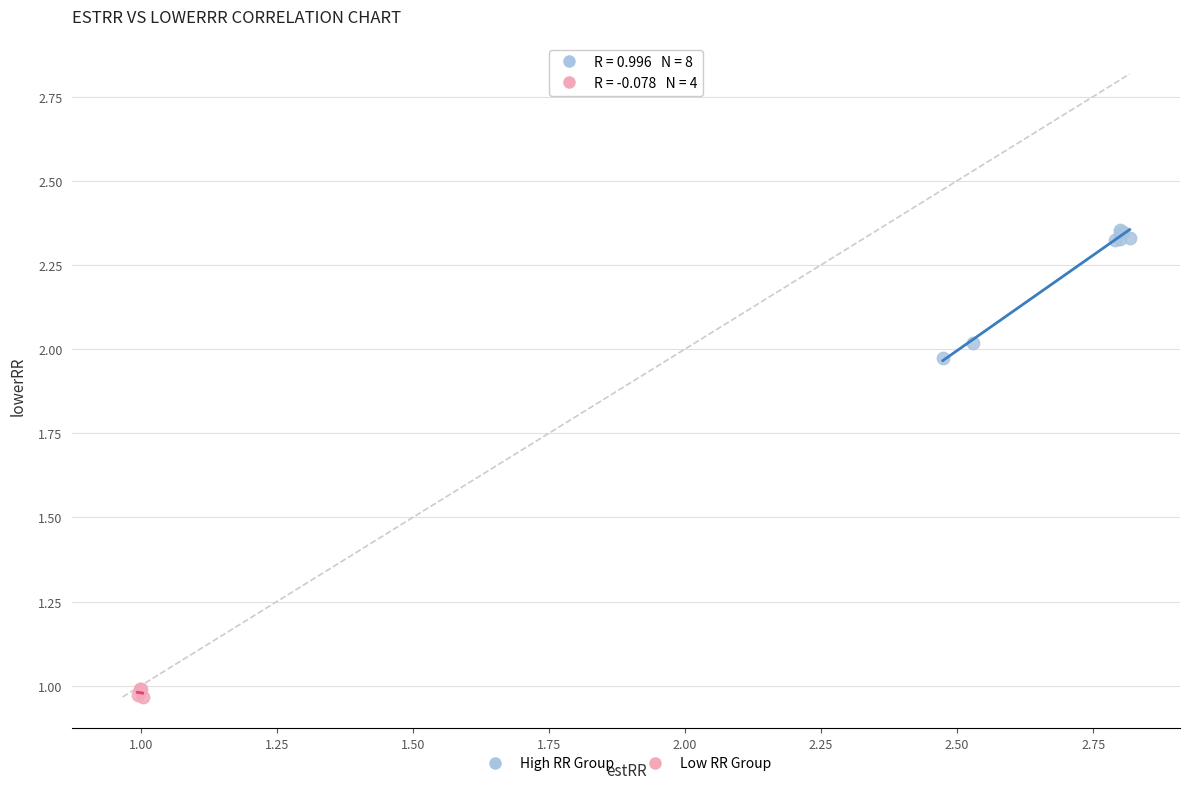

Which series has the widest spread of Y values?

High RR Group